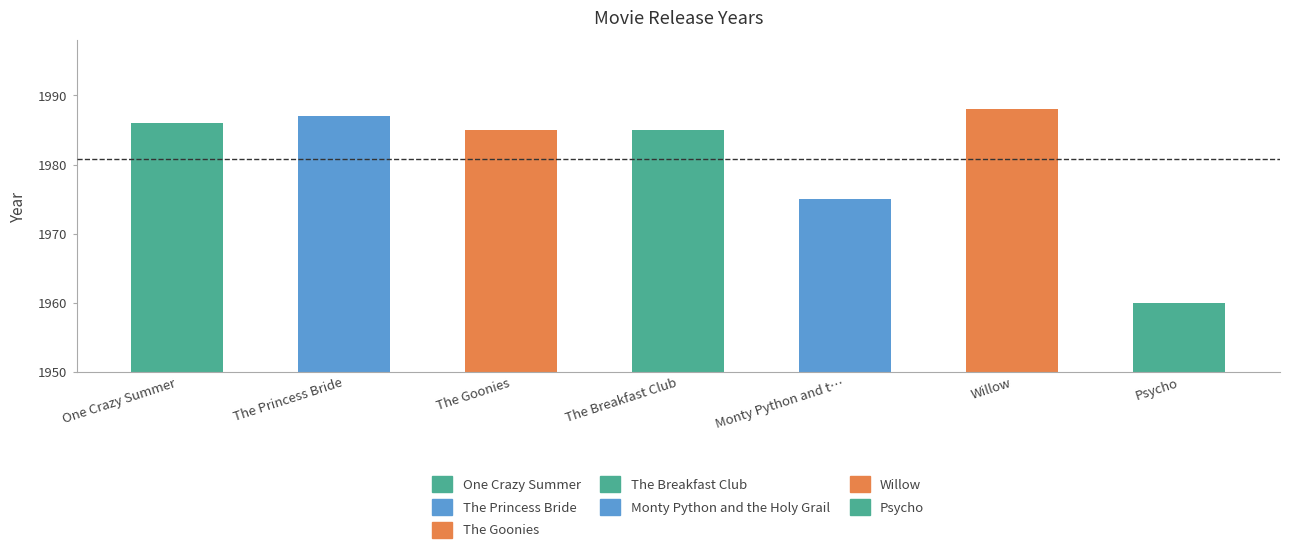

Reading left to right, extract all data points from this chart.

1986	1987	1985	1985	1975	1988	1960